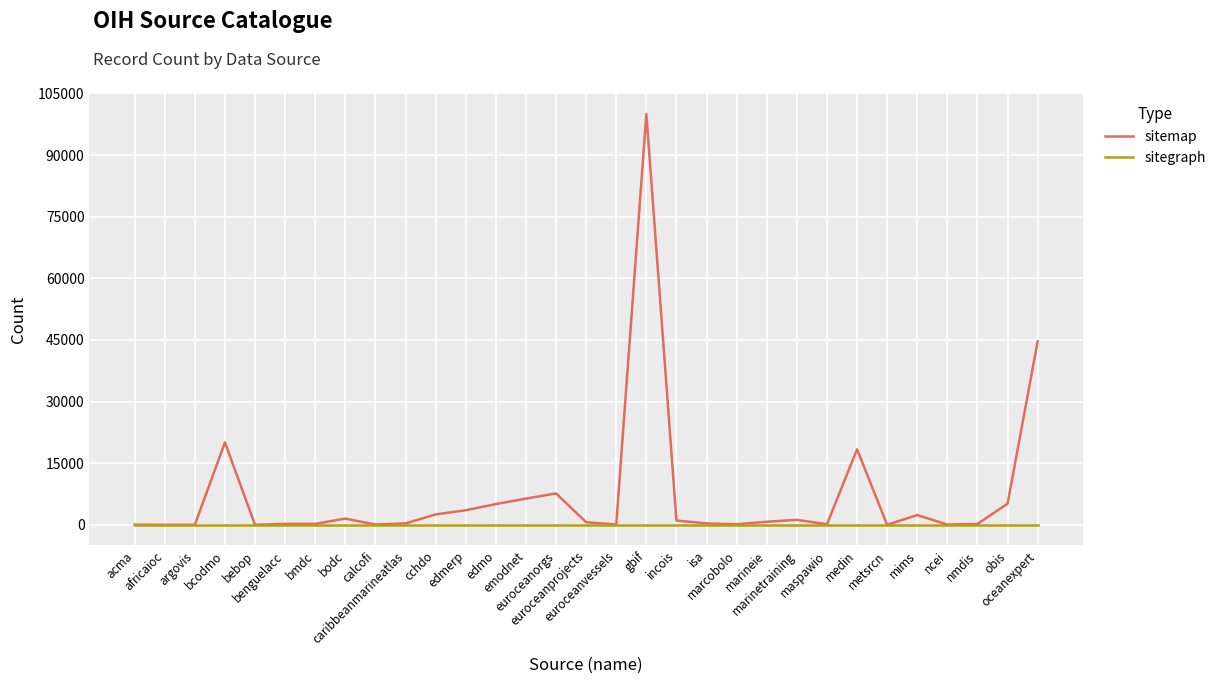

List the series in order of their overall mean, highest first.

sitemap, sitegraph